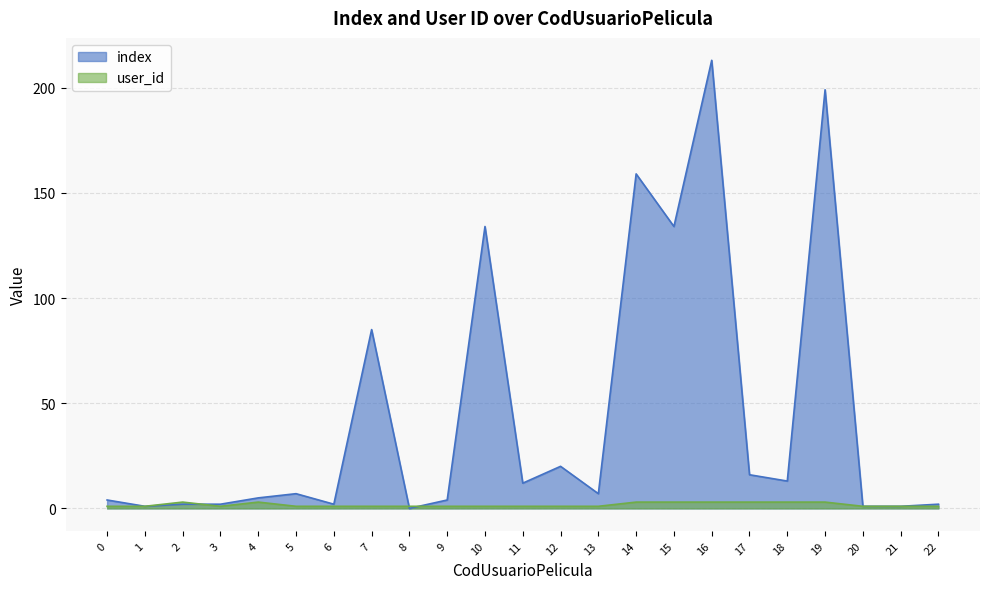

What is the value of the user_id point at the 4th from the left?

1